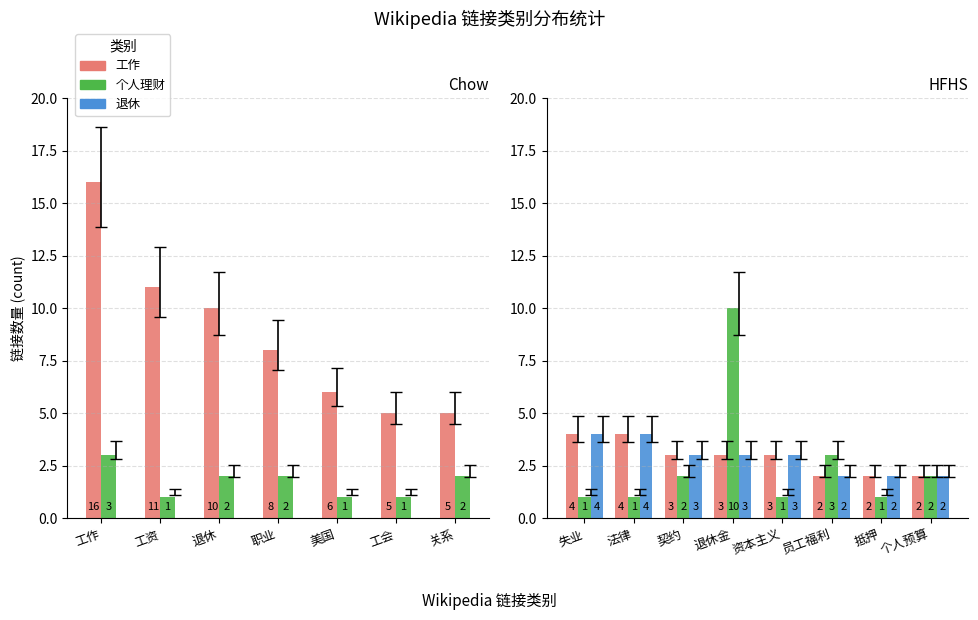

The value of 工作 at 契约 is 2. True or false?

False